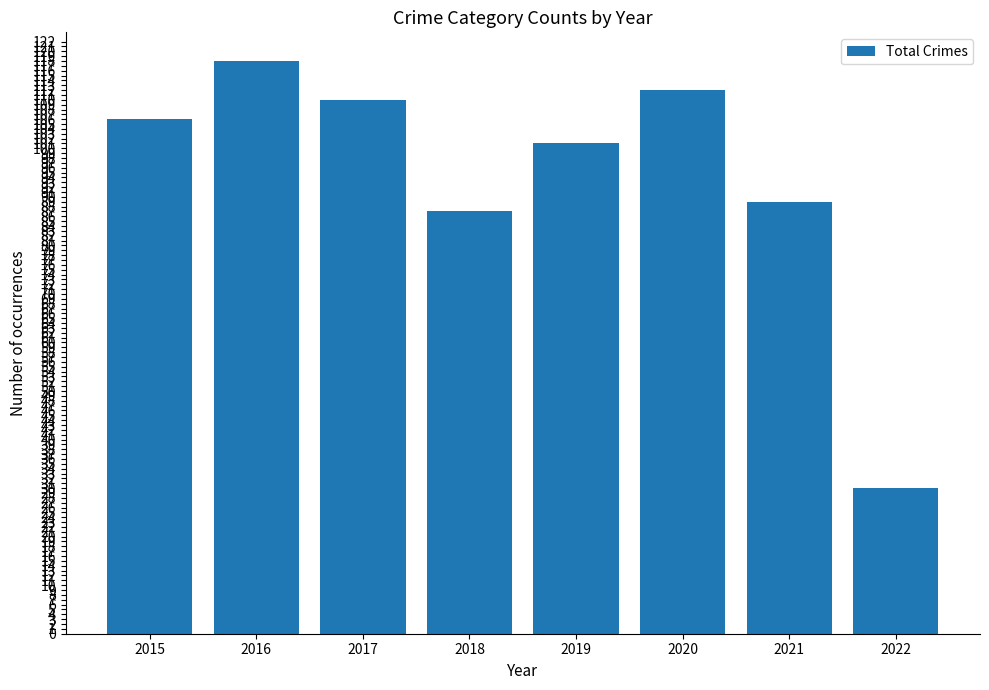

What is the value of the 7th bar from the left?

89